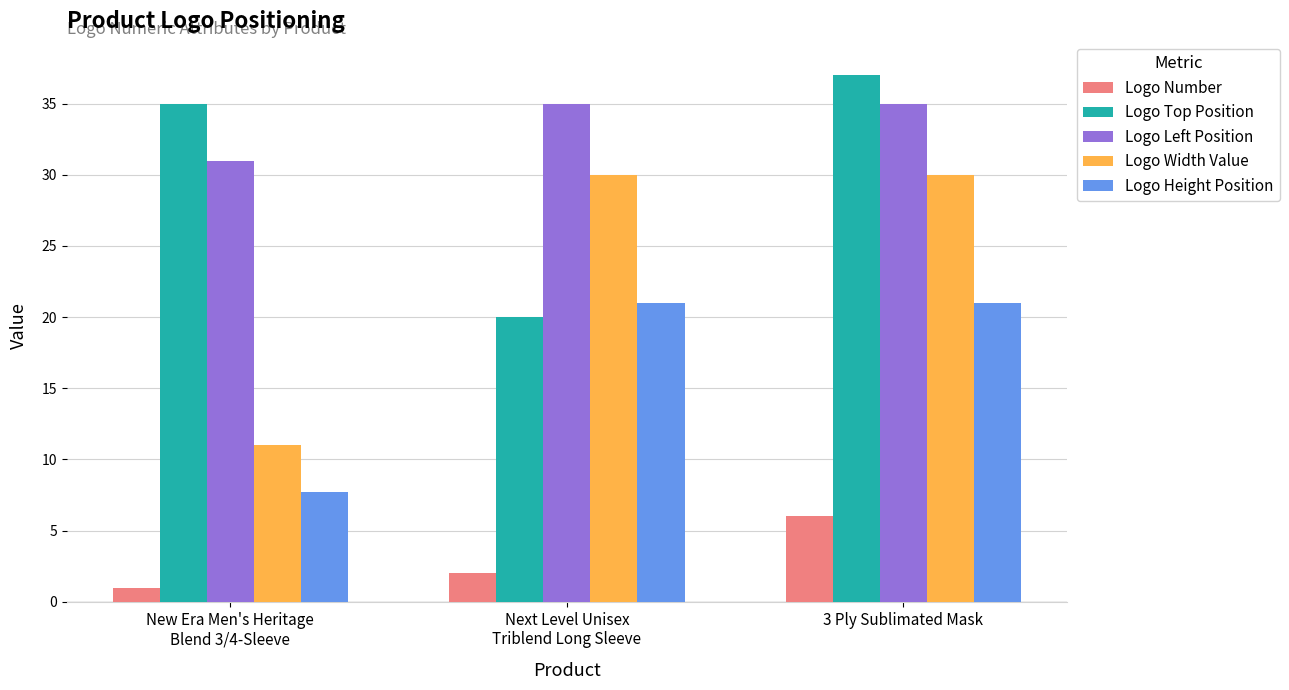

Between New Era Men's Heritage
Blend 3/4-Sleeve and 3 Ply Sublimated Mask, which series saw the biggest shift?

Logo Width Value